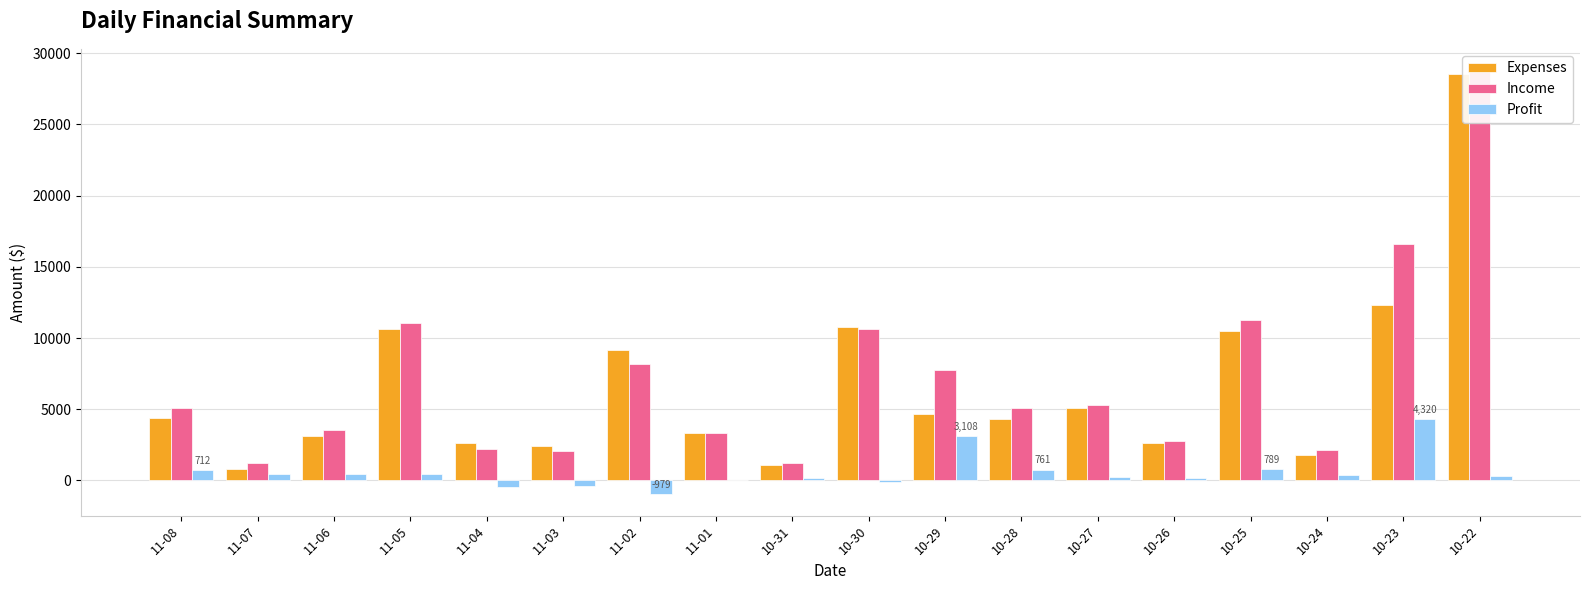

Is the value of Expenses at 10-30 greater than the value of Profit at 10-30?

Yes